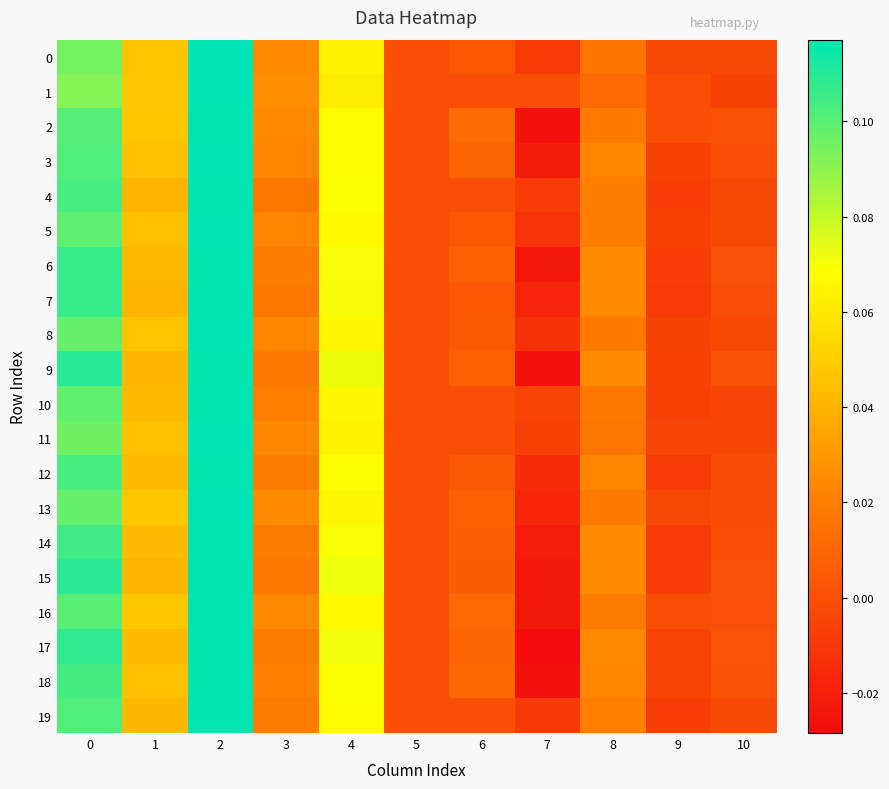

Which series has the largest total across all categories?

16